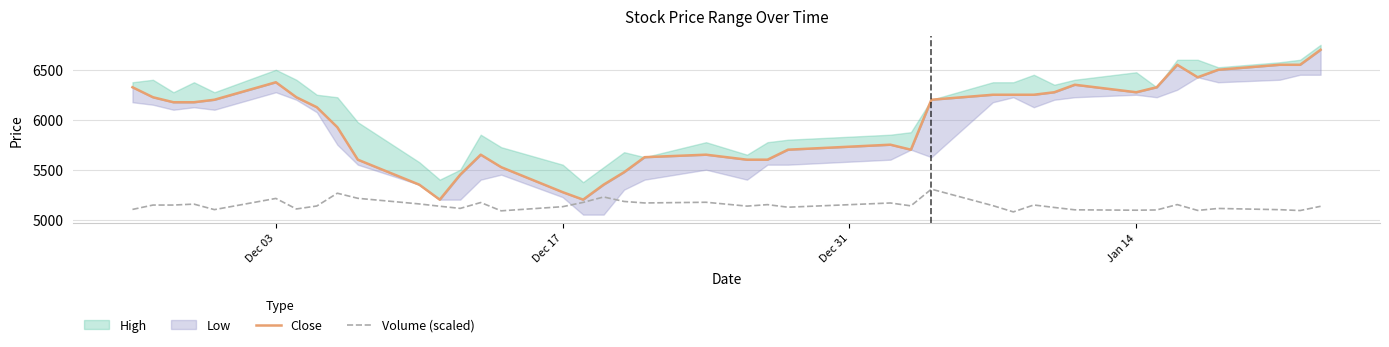

What is the highest value of the Volume (scaled) series?

5305.0